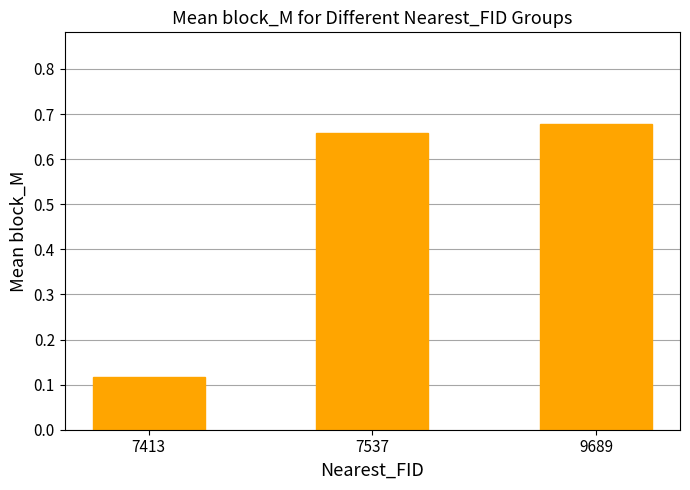

Is it true that the value at 7413 is 0.0?

False